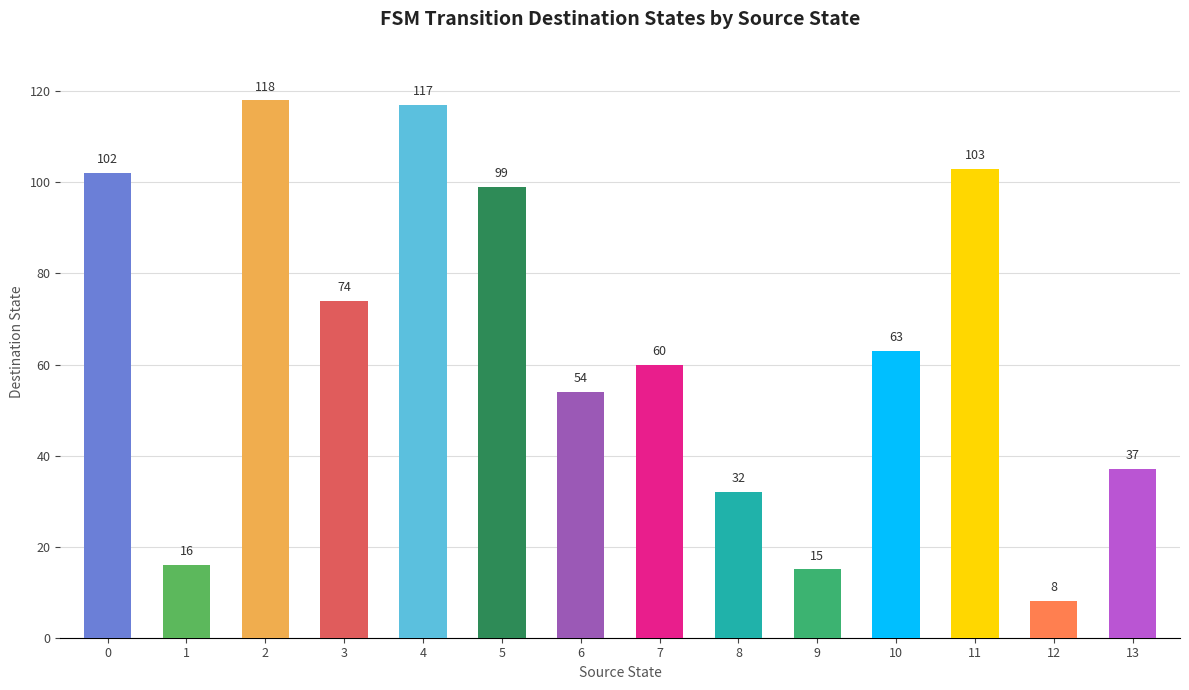

Does the chart contain any negative values?

No